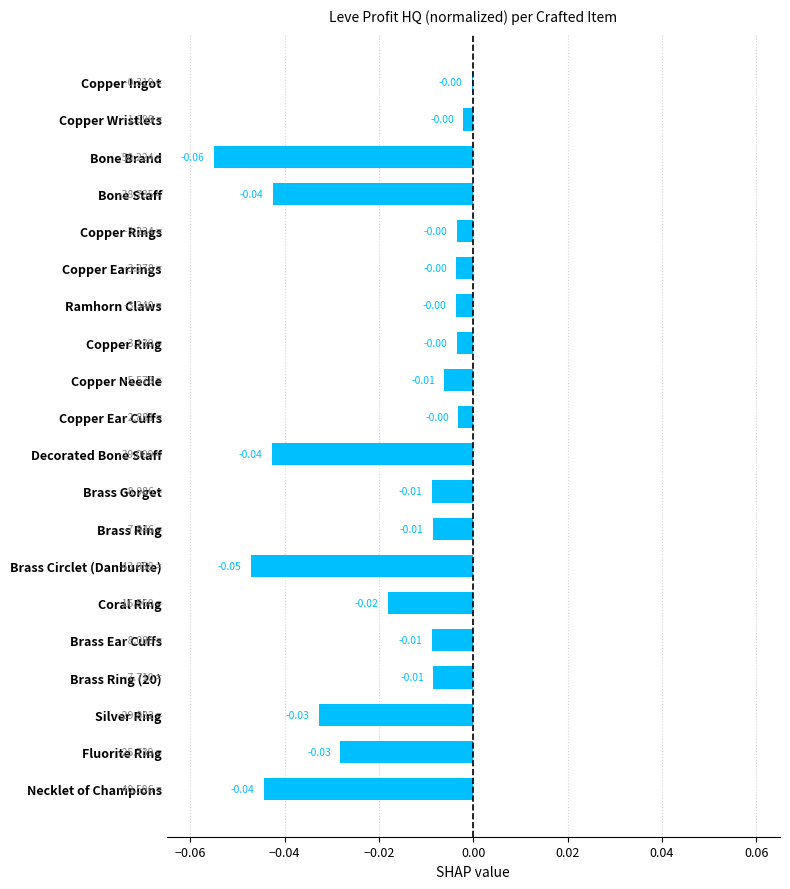

Which has a higher value, Bone Brand or Bone Staff?

Bone Staff